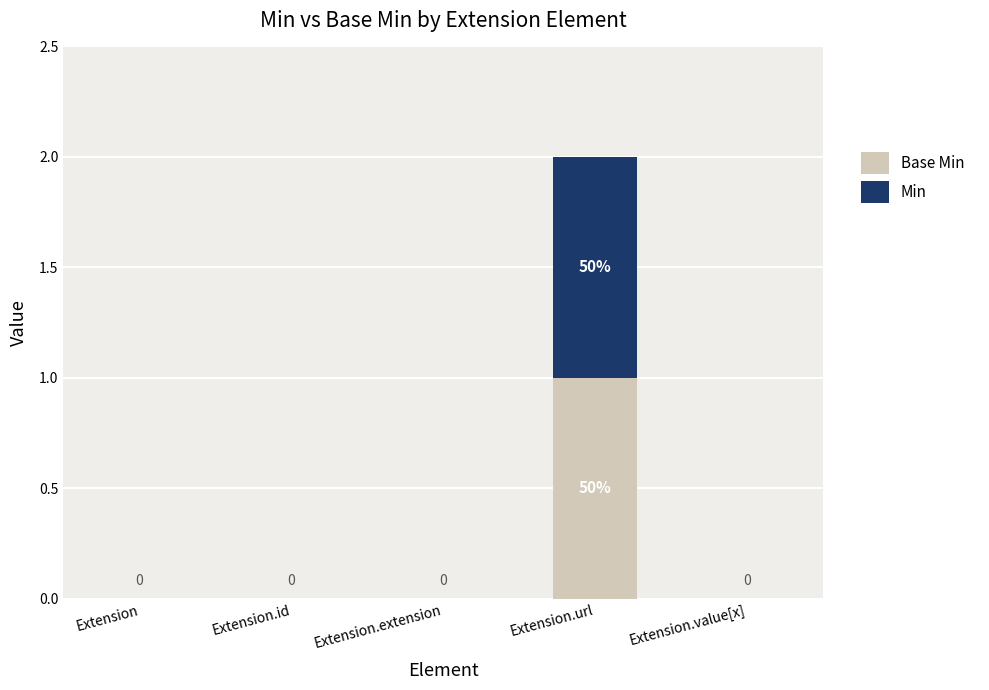

At which category is the sum across all series the highest?

Extension.url